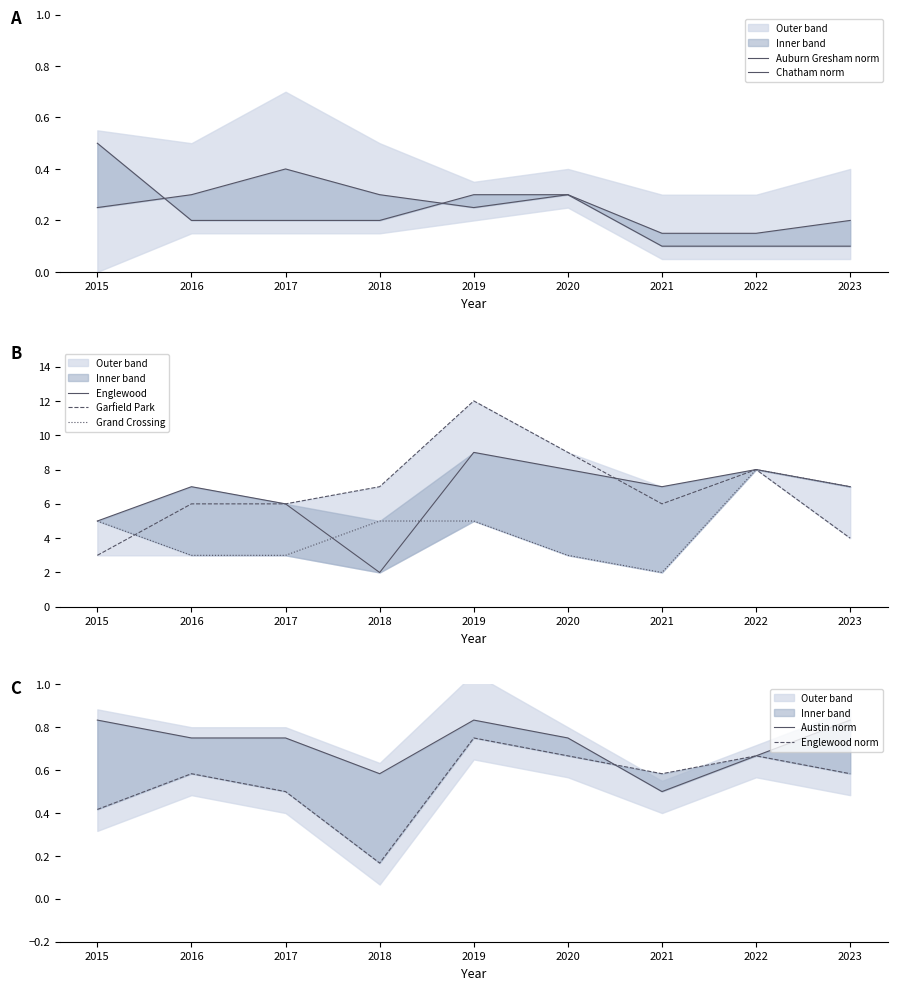

Where is Englewood nearest to the value 5?

2015